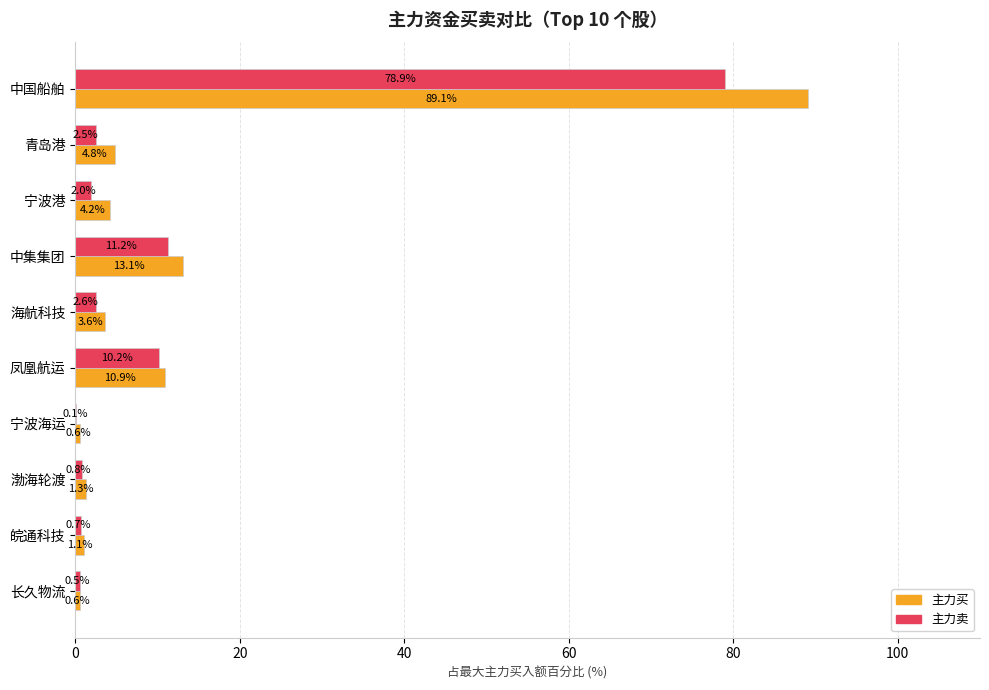

The value of 主力卖 at 中国船舶 is 130.3. True or false?

False